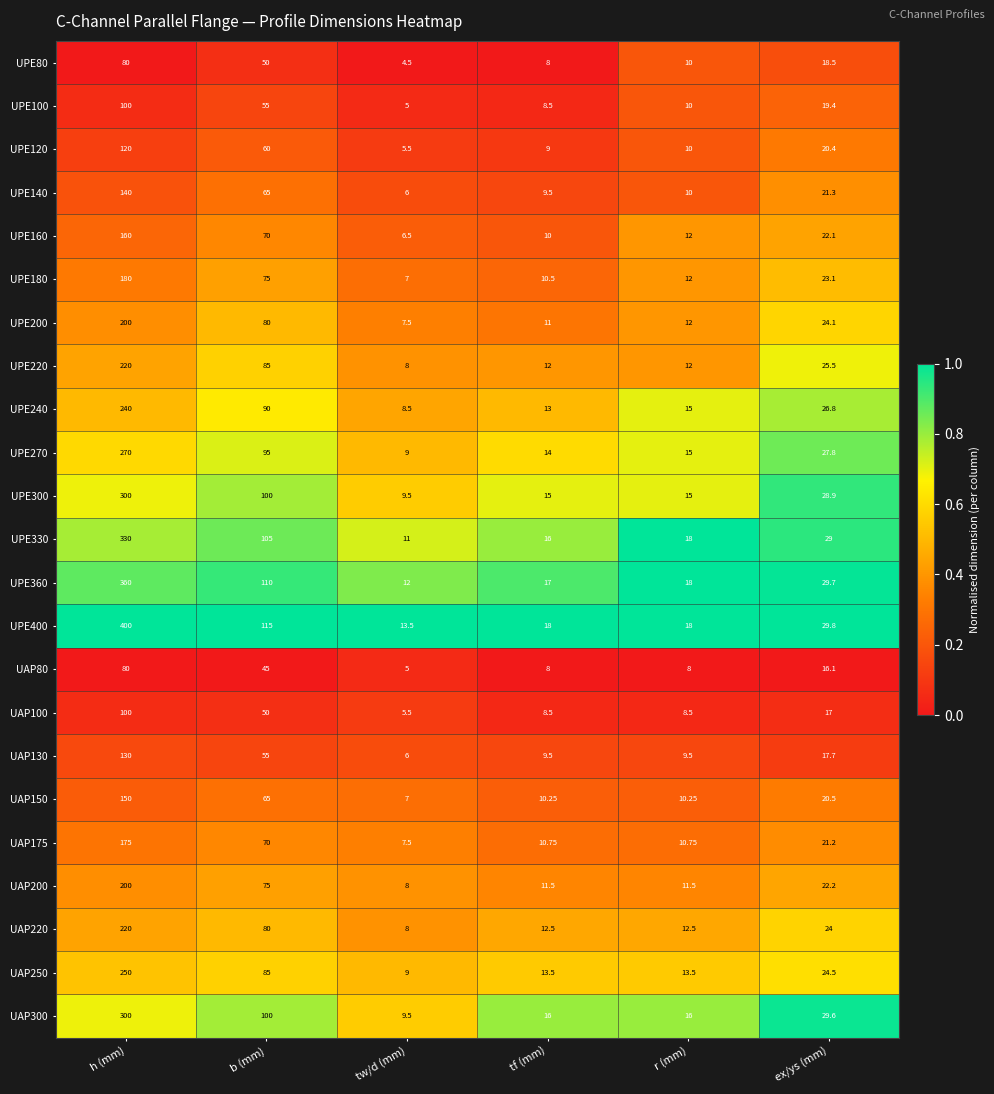

Where is UAP150 nearest to the value 78?

b (mm)